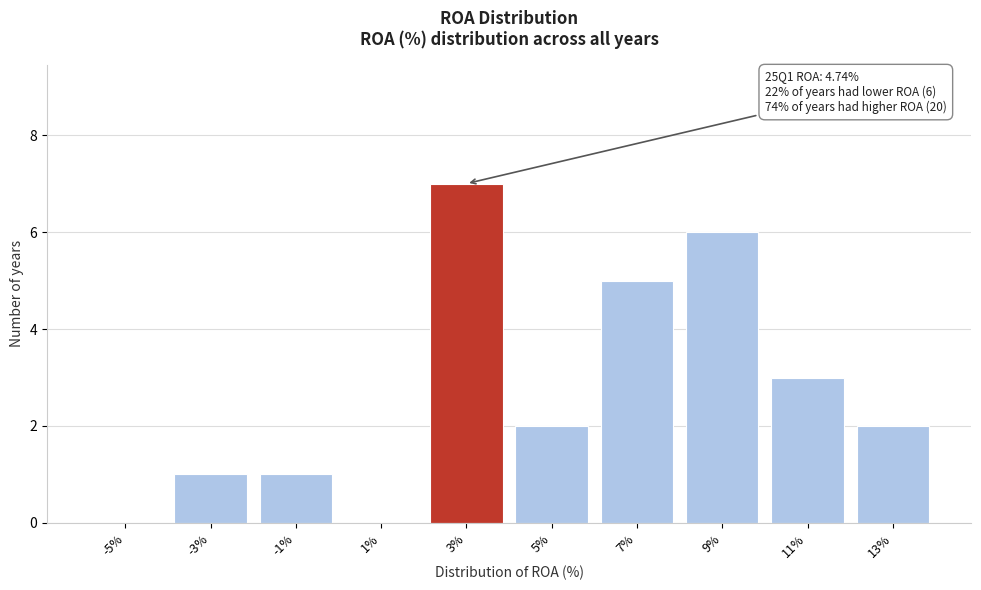

Reading left to right, what are all the values shown in this chart?

-5%=0	-3%=1	-1%=1	1%=0	3%=7	5%=2	7%=5	9%=6	11%=3	13%=2